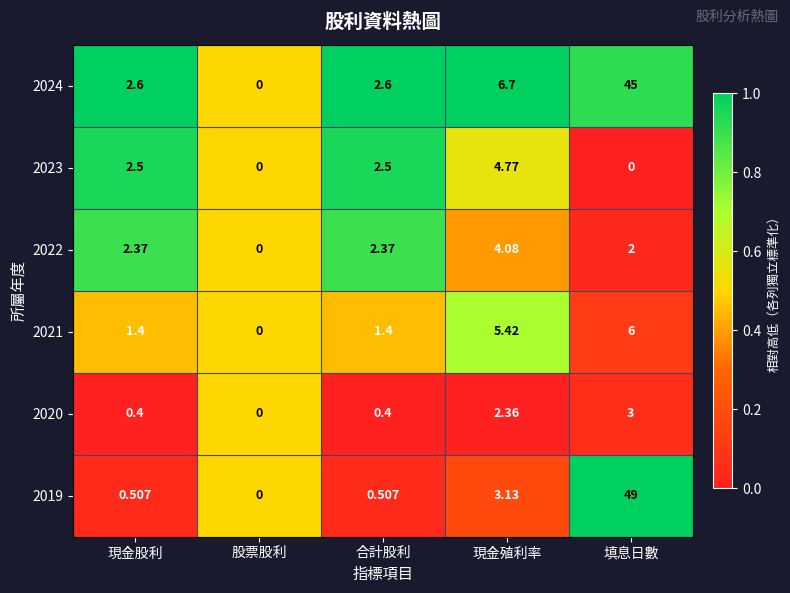

Which series has the largest total across all categories?

2024